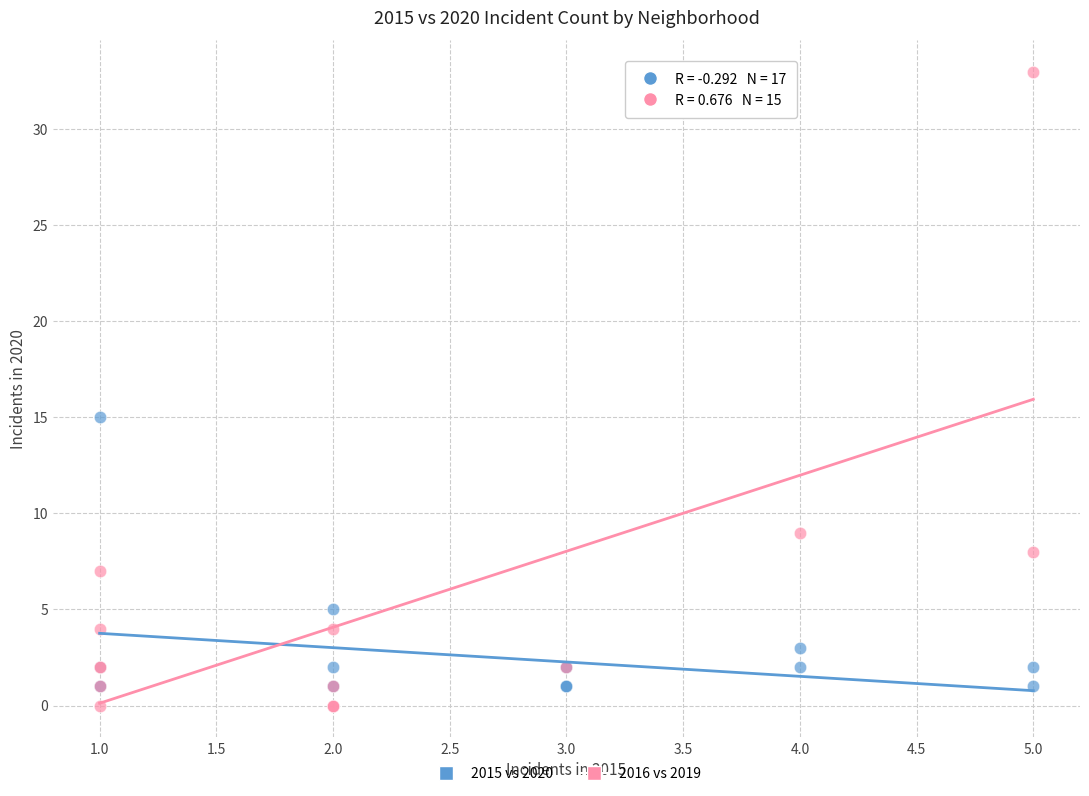

Which series contains the highest Y value?

2016 vs 2019